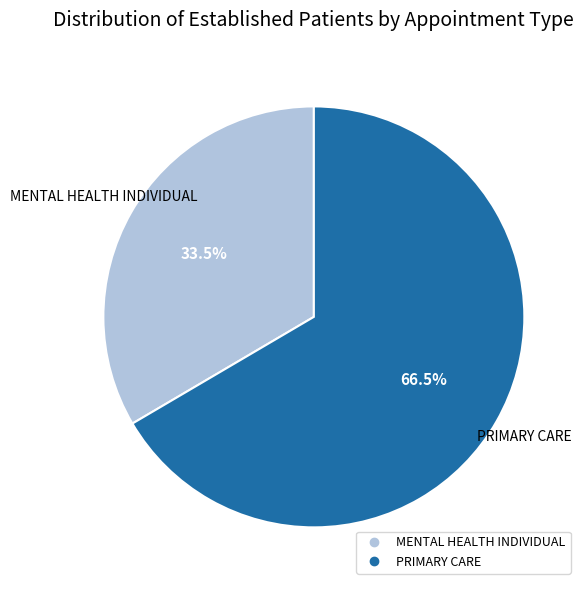

Is there a majority slice in this chart?

Yes